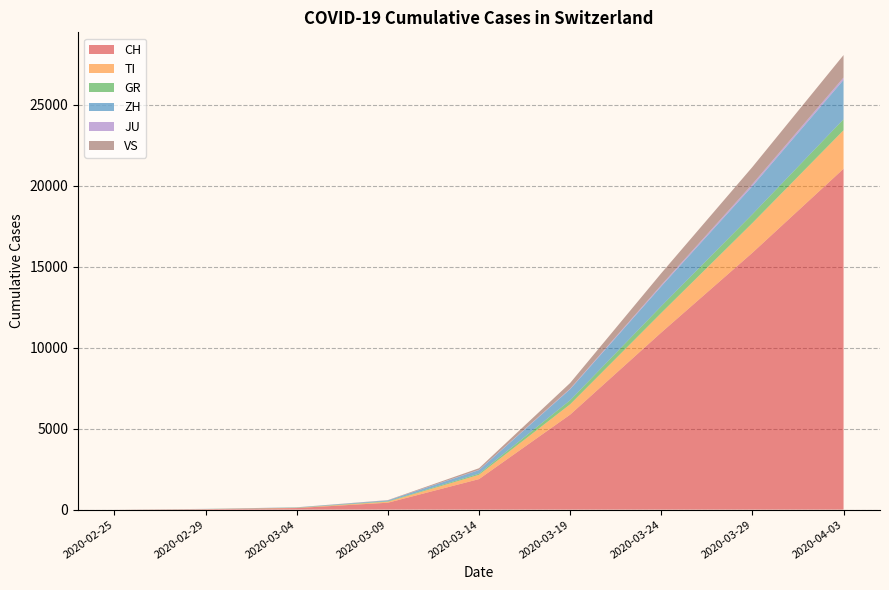

At which category is the sum across all series the highest?

2020-04-03